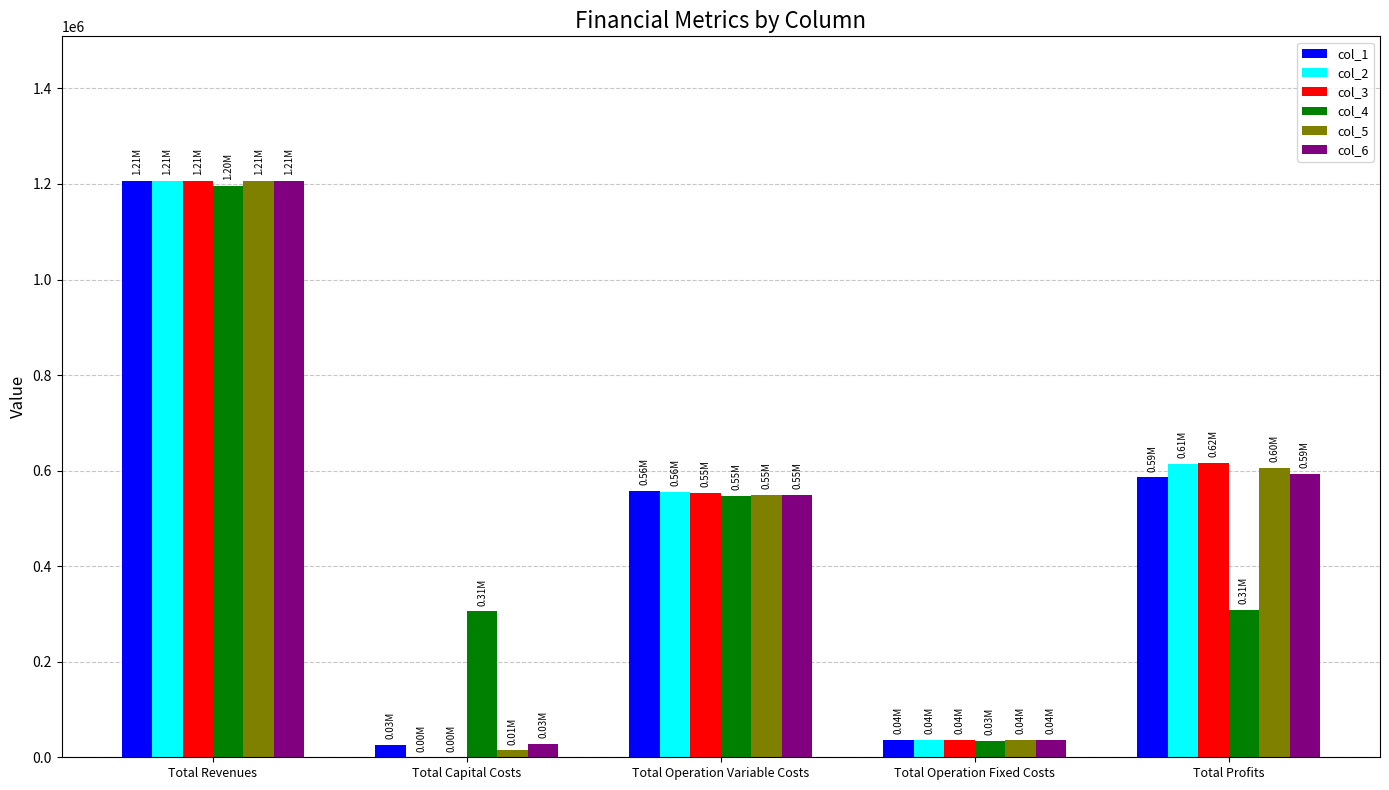

The col_2 series shows 379078.4 at Total Profits. True or false?

False